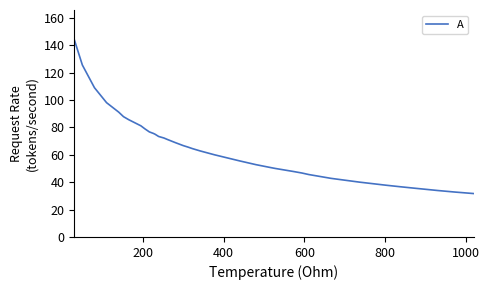

What is the difference between the maximum and minimum values?

112.3